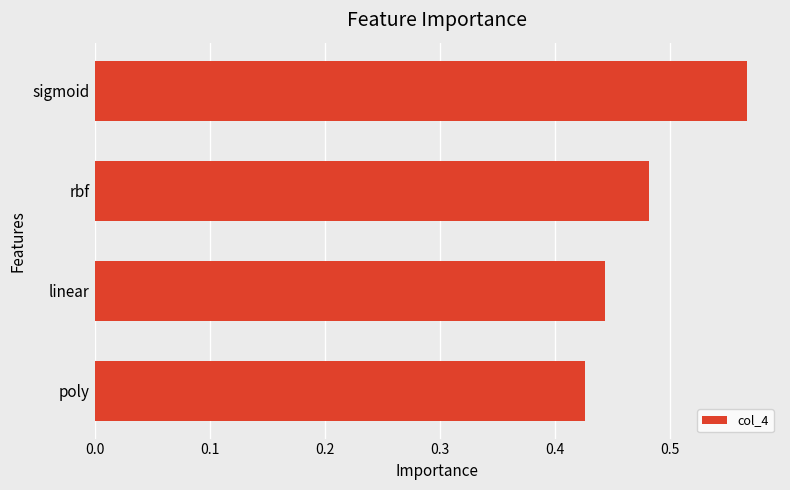

Is it true that the value at rbf is 0.3?

False